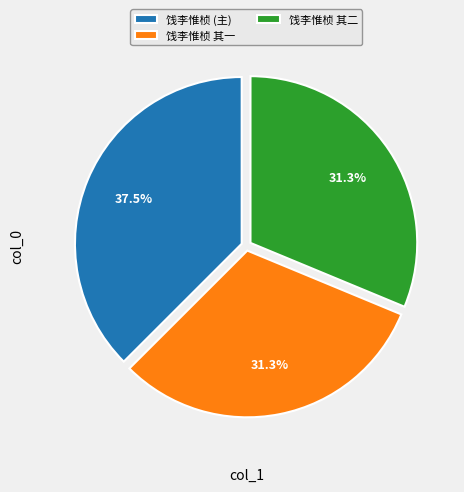

Is there a majority slice in this chart?

No